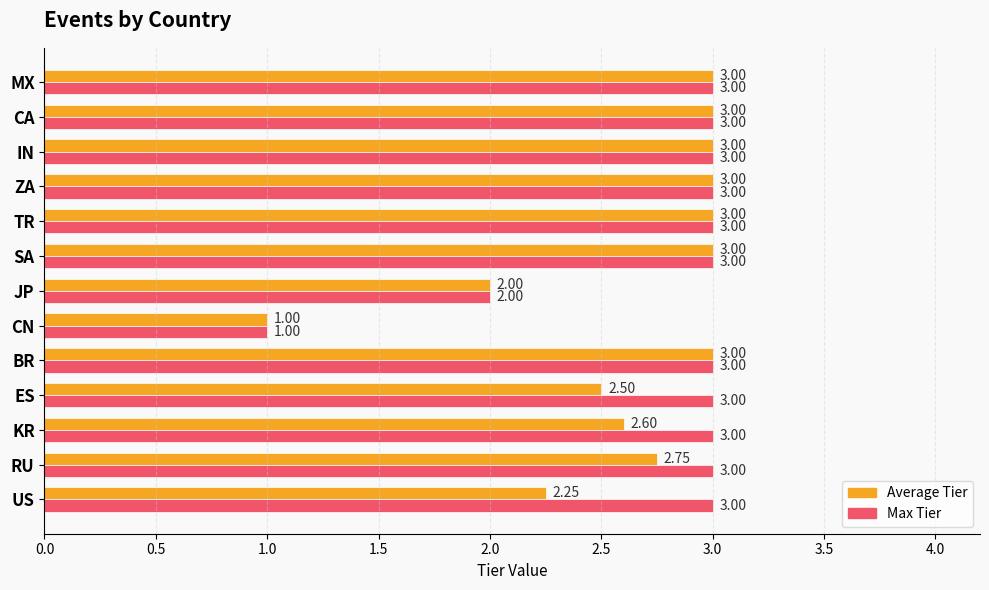

Is the value of Average Tier at US greater than the value of Max Tier at MX?

No